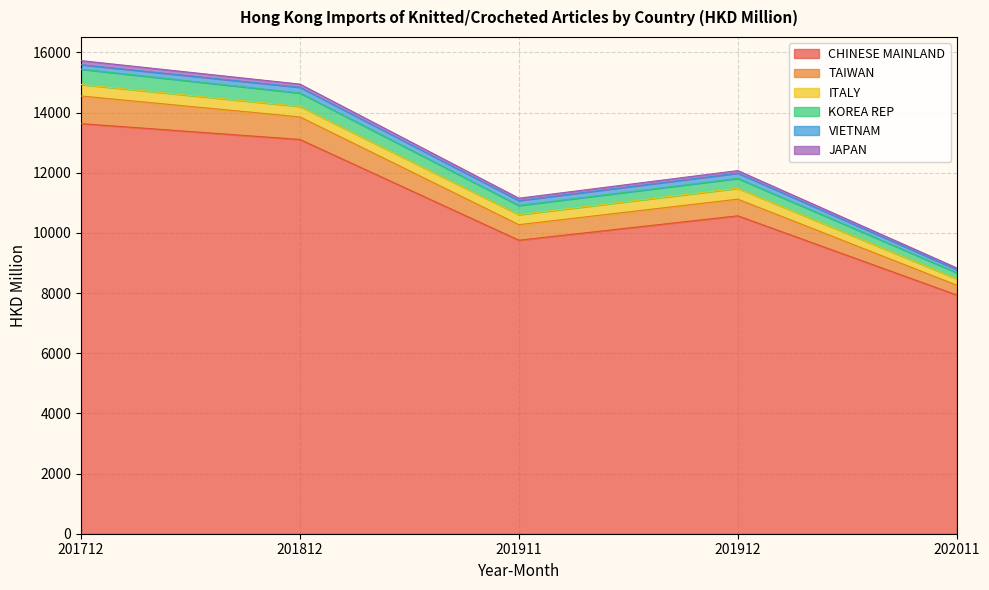

The CHINESE MAINLAND series shows 12648.1 at 202011. True or false?

False